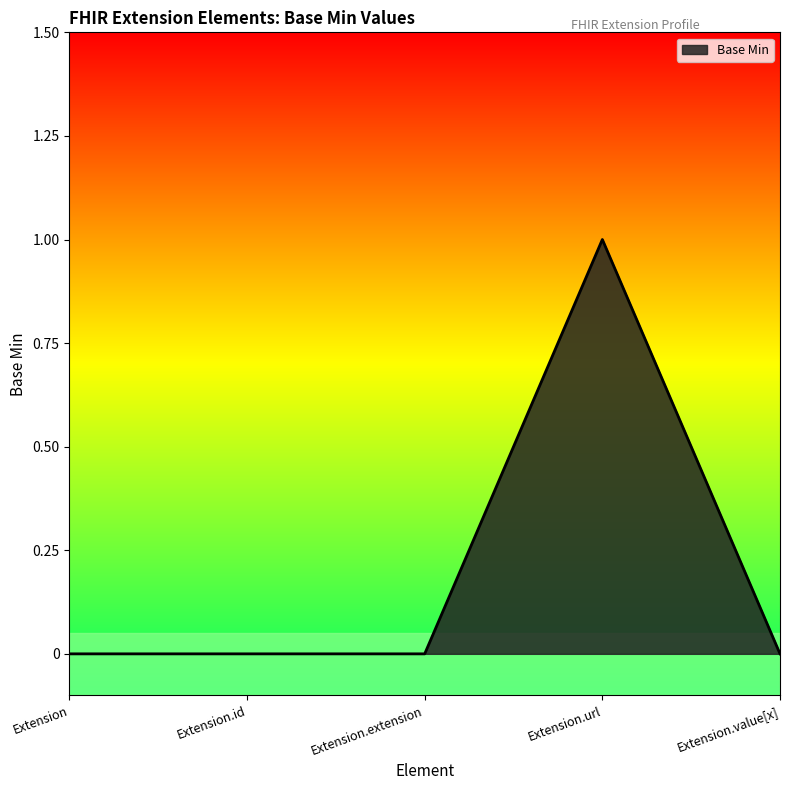

How many distinct data groups are displayed?

1